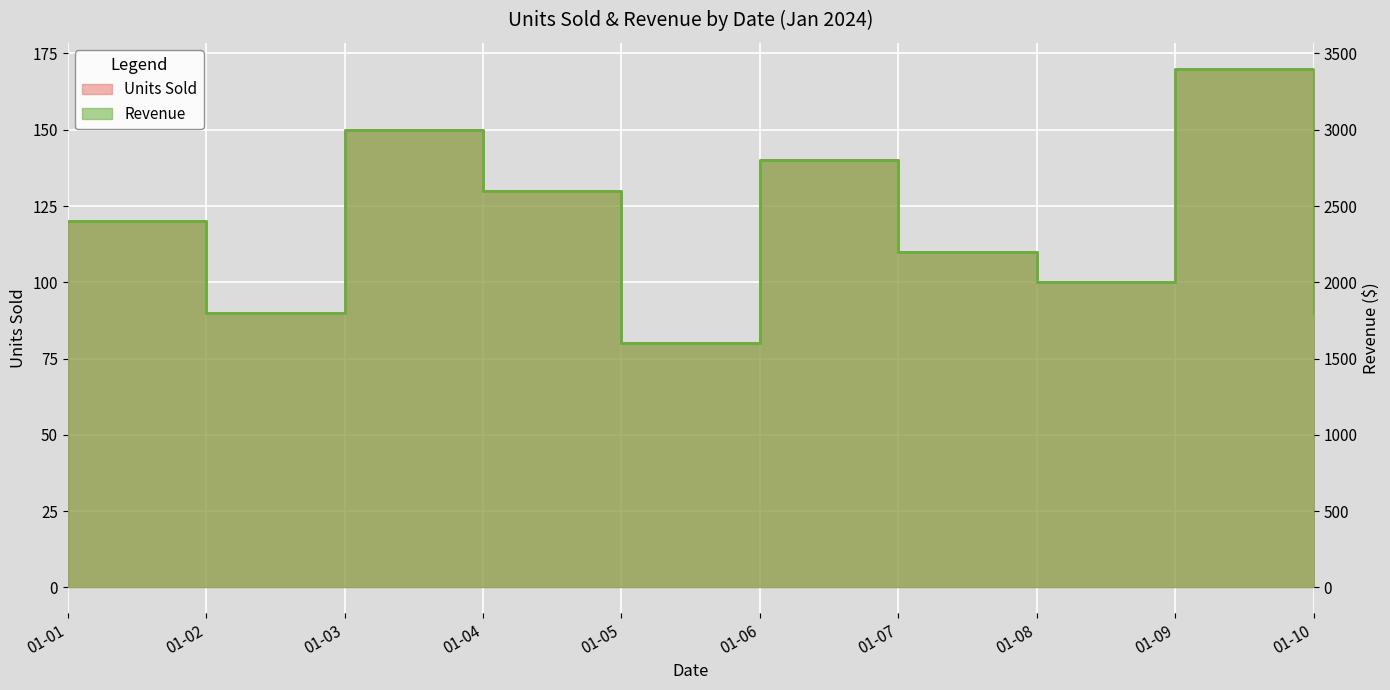

At 01-02, list the series in order from largest to smallest.

Revenue, Units Sold